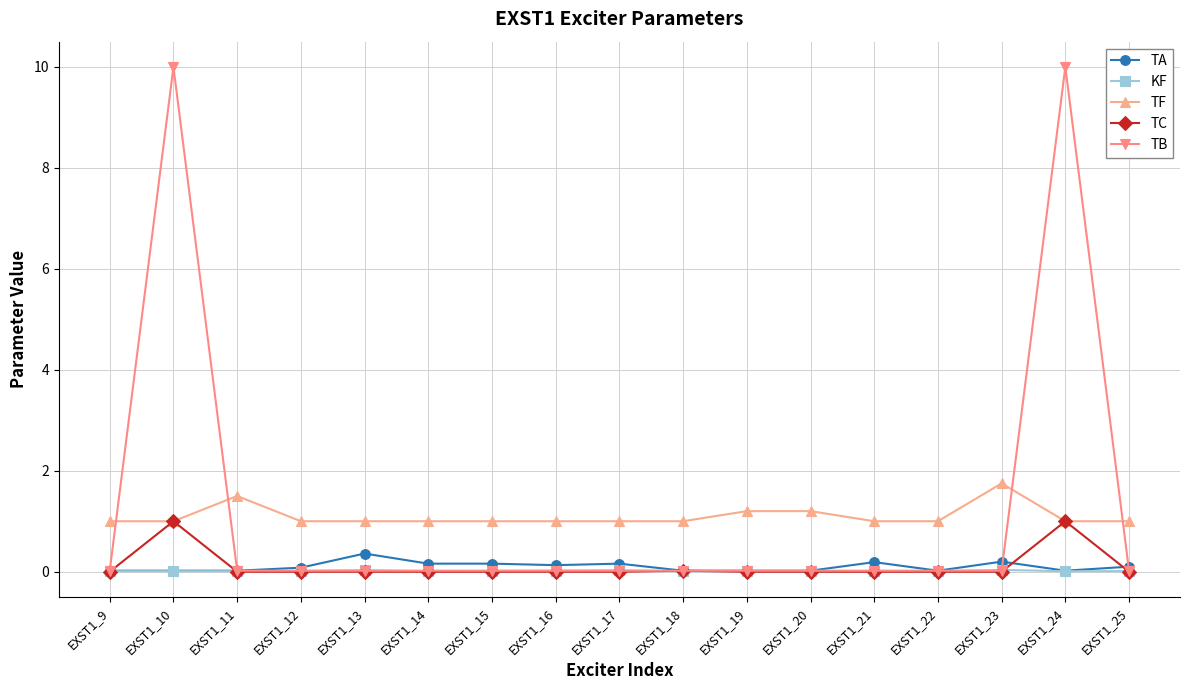

Which series has the widest spread of values?

TB